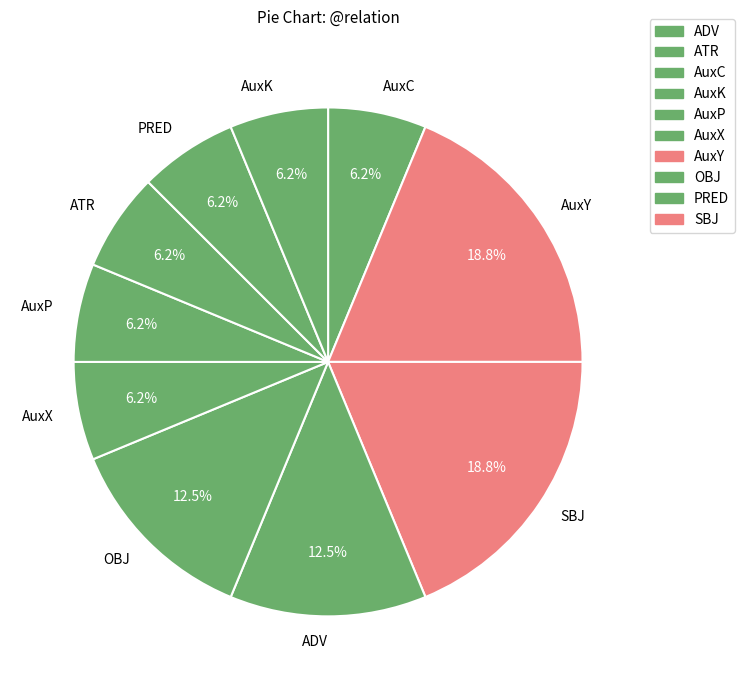

Combined, do AuxC and ATR account for over 50%?

No